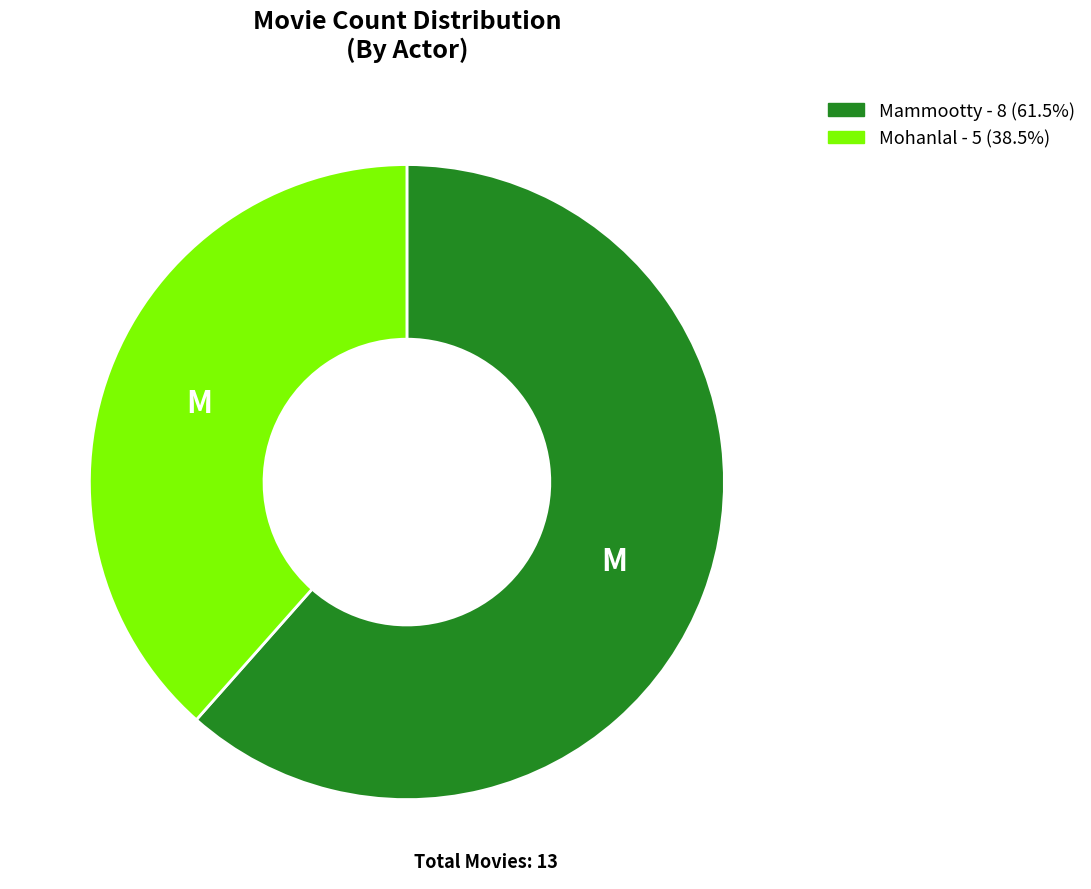

Combined, do Mammootty and Mohanlal account for over 50%?

Yes